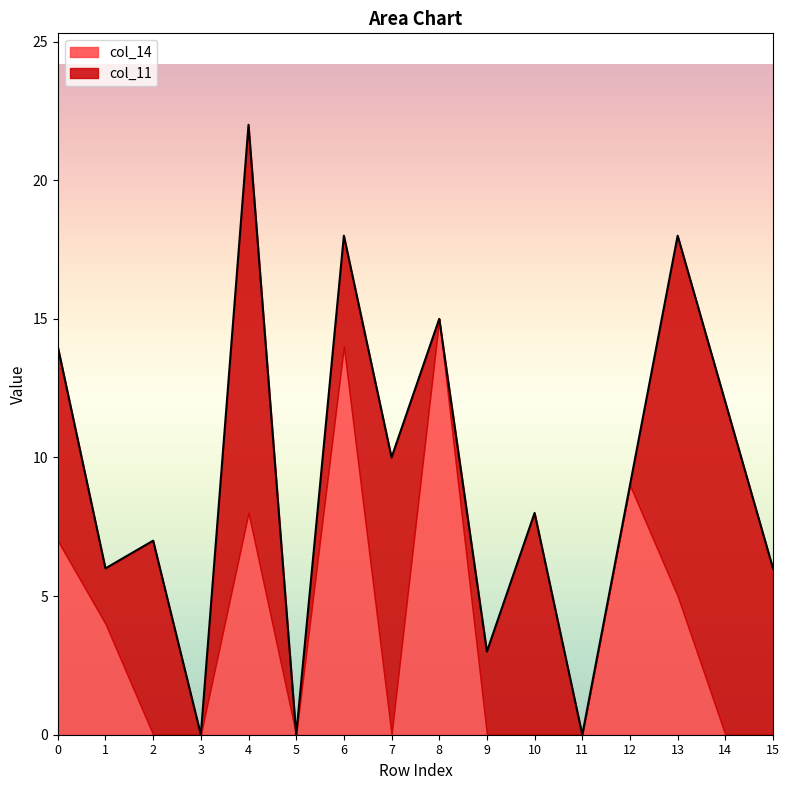

Does the chart display data point markers on the line(s)?

No